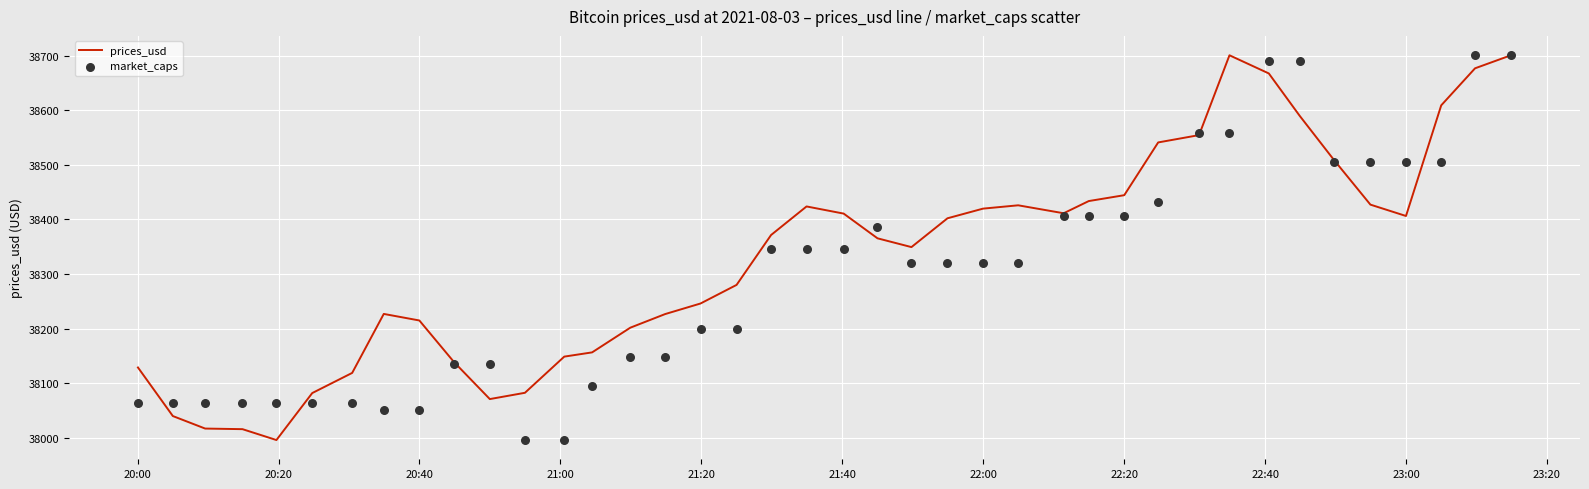

At how many categories does at least one series exceed 38356?

21